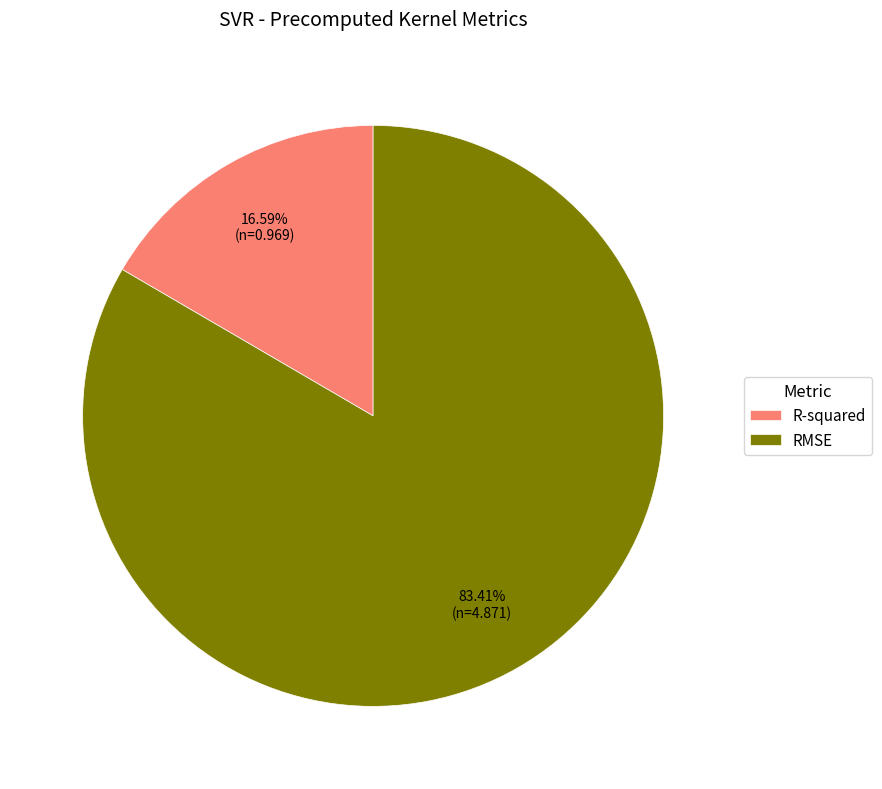

Rank the categories by value from highest to lowest.

RMSE, R-squared